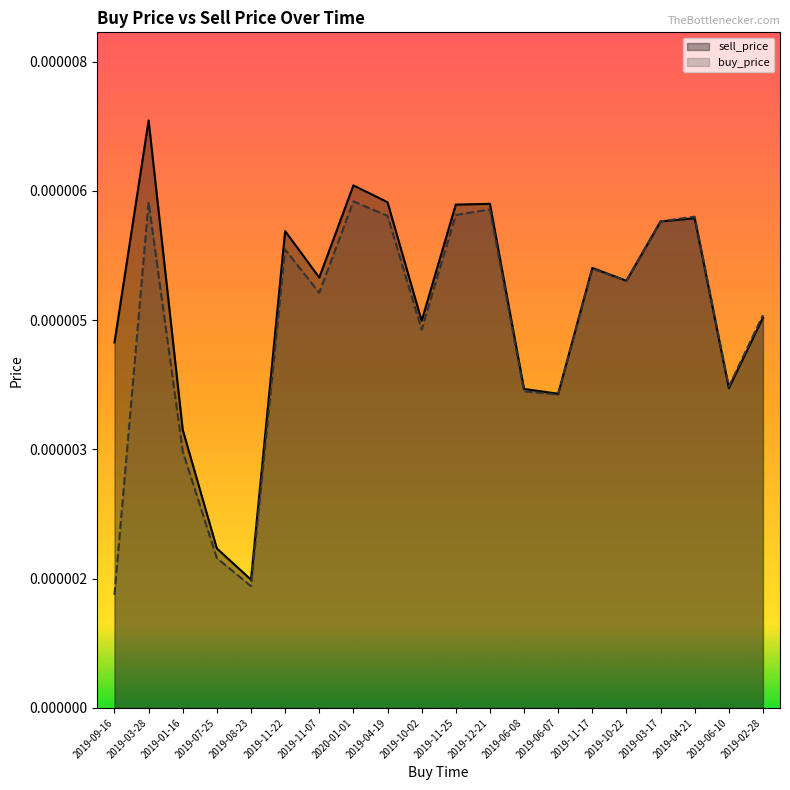

True or false: sell_price has a value of 0.0 at 2019-11-07.

False